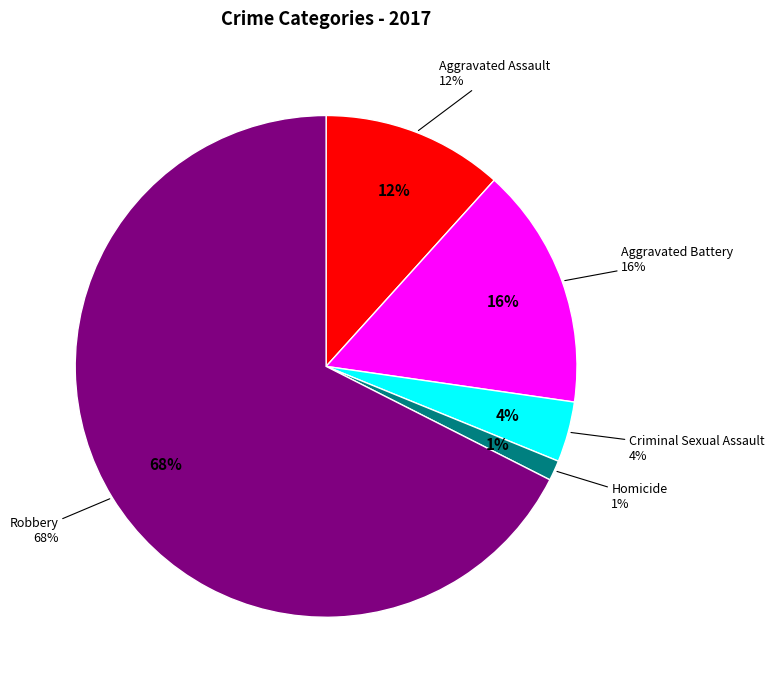

Is there any slice that represents more than half of the pie?

Yes